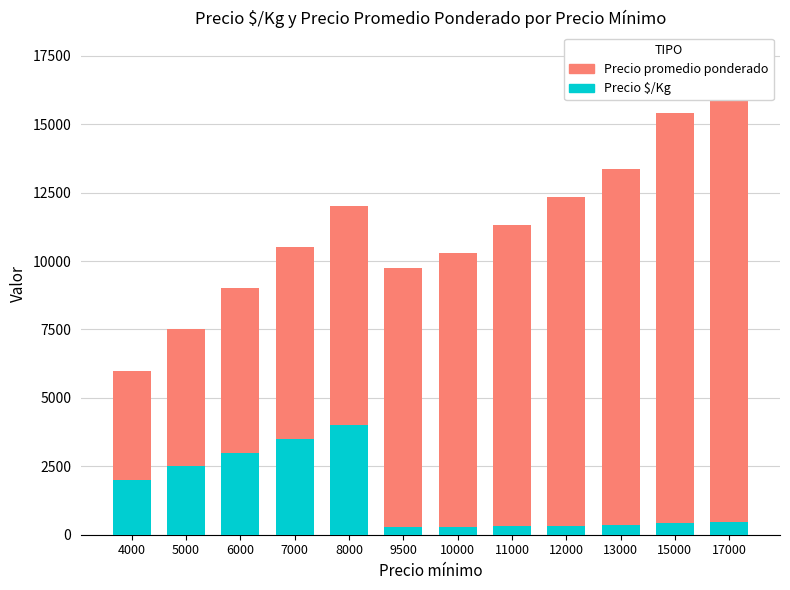

At how many categories does at least one series exceed 16392?

1